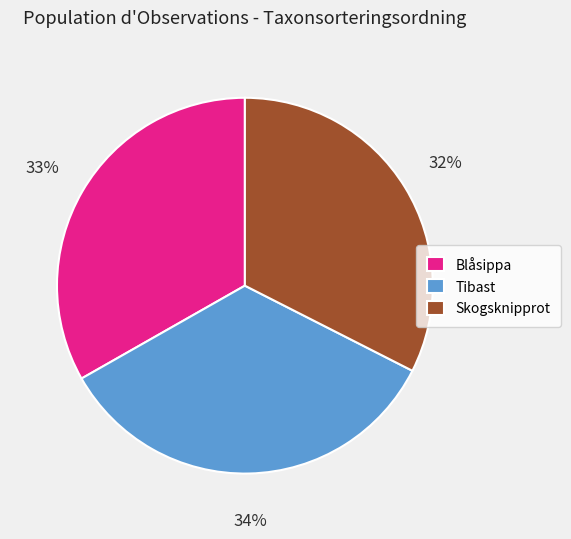

To the nearest percent, what is the combined percentage of Blåsippa and Skogsknipprot?

66%